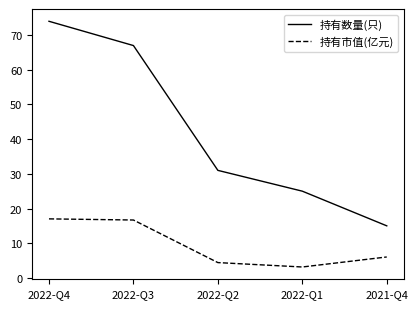

What is the difference between the maximum and minimum values in the 持有市值(亿元) series?

13.9